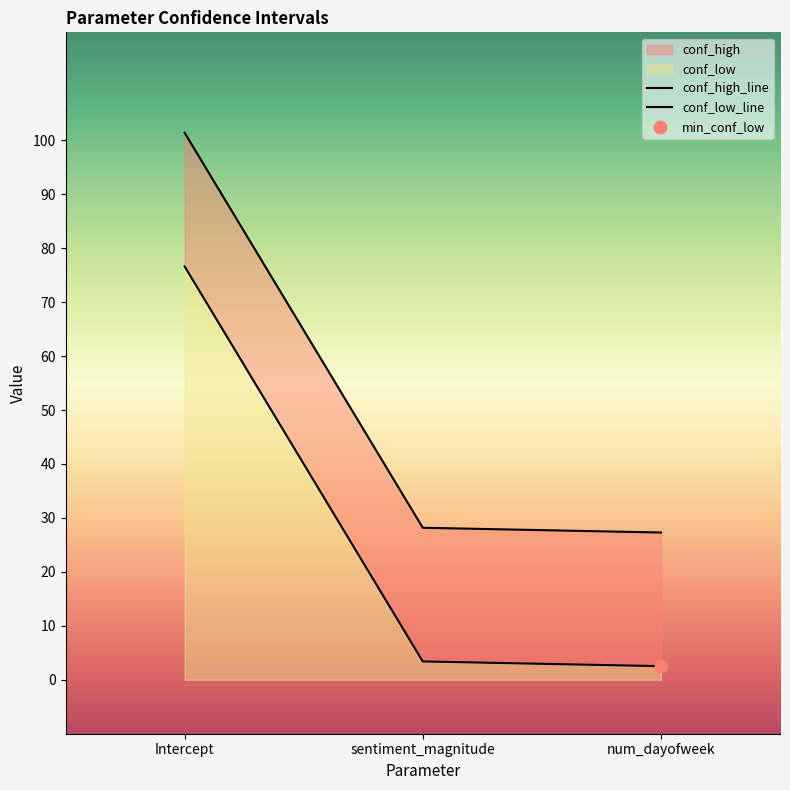

Which series has the largest Y range (max minus min)?

conf_low_line